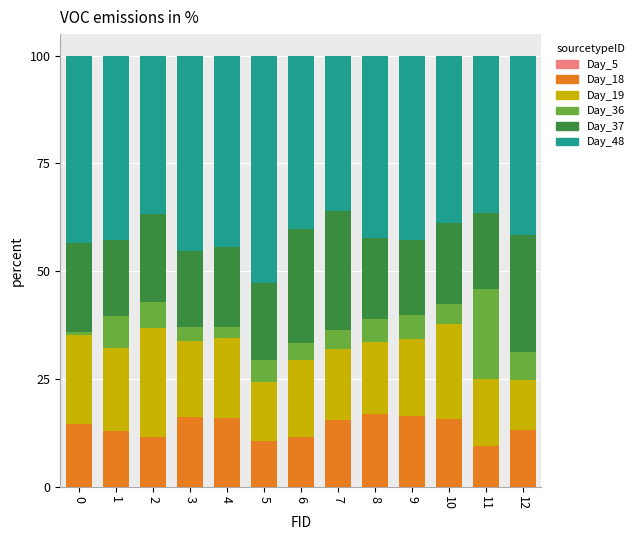

Are the bars horizontal?

No